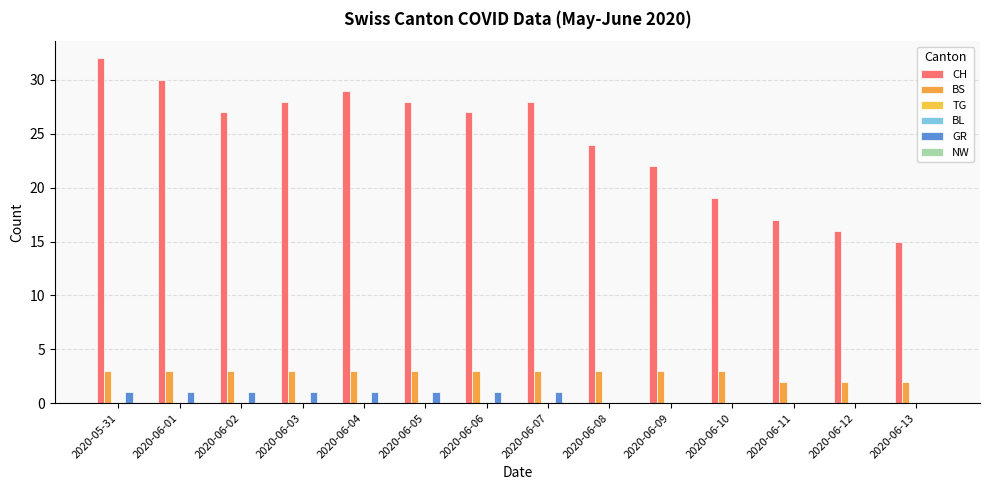

What is the label of the 8th bar from the left?

2020-06-07